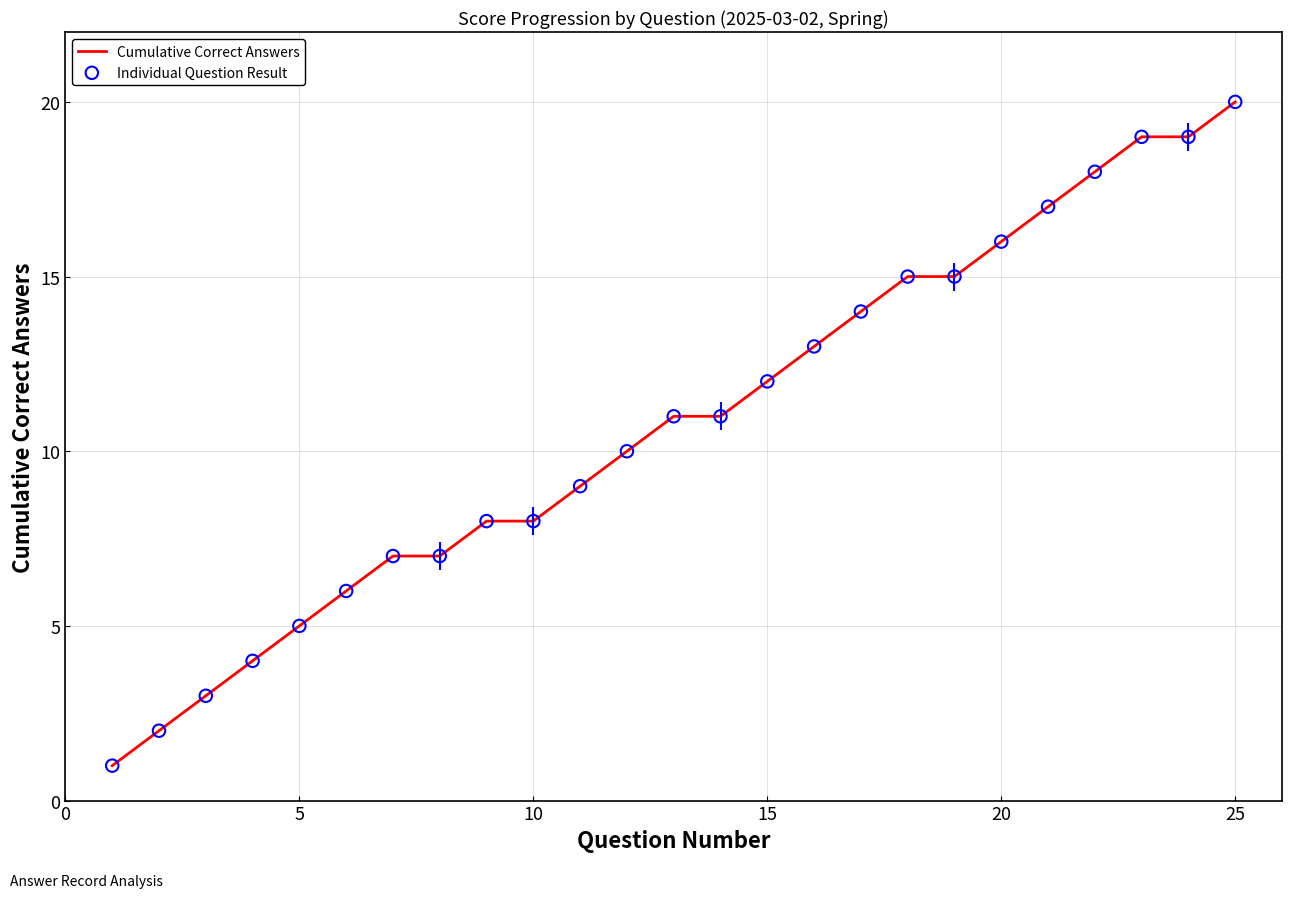

What is the maximum value shown in the chart?

20